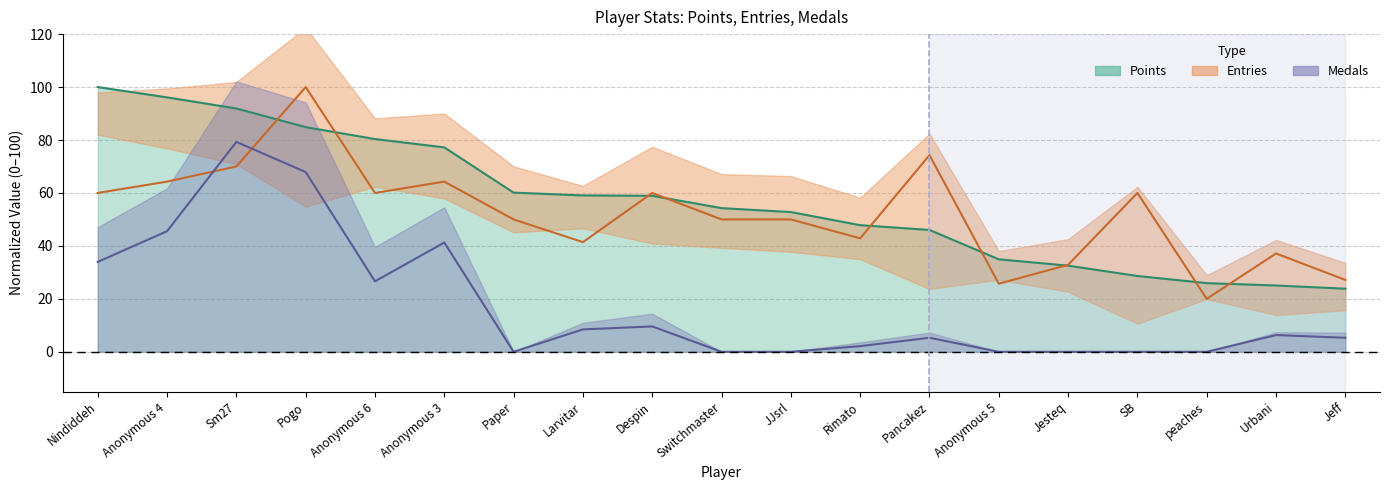

Is this an area chart (filled region under the line)?

No